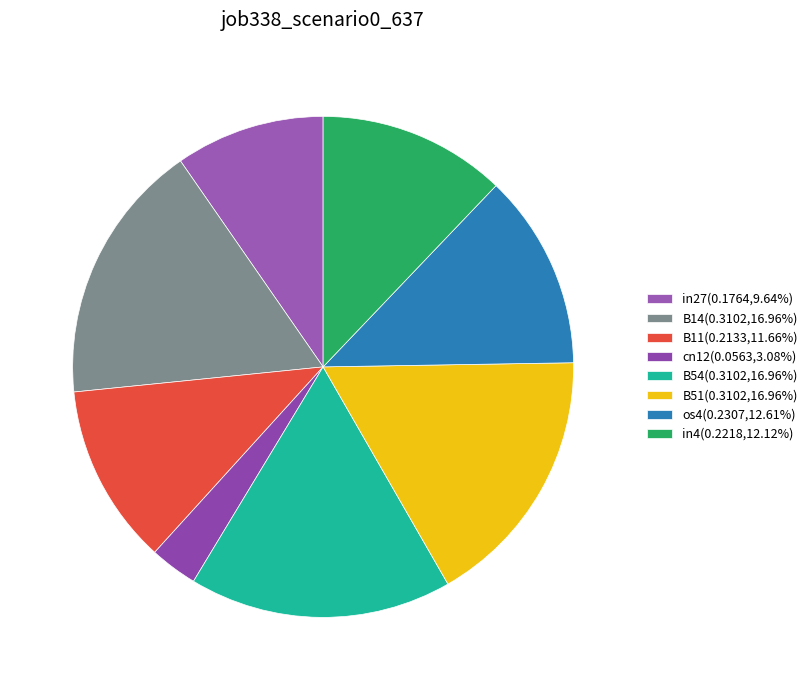

What percentage is the B54 slice, to the nearest percent?

17%